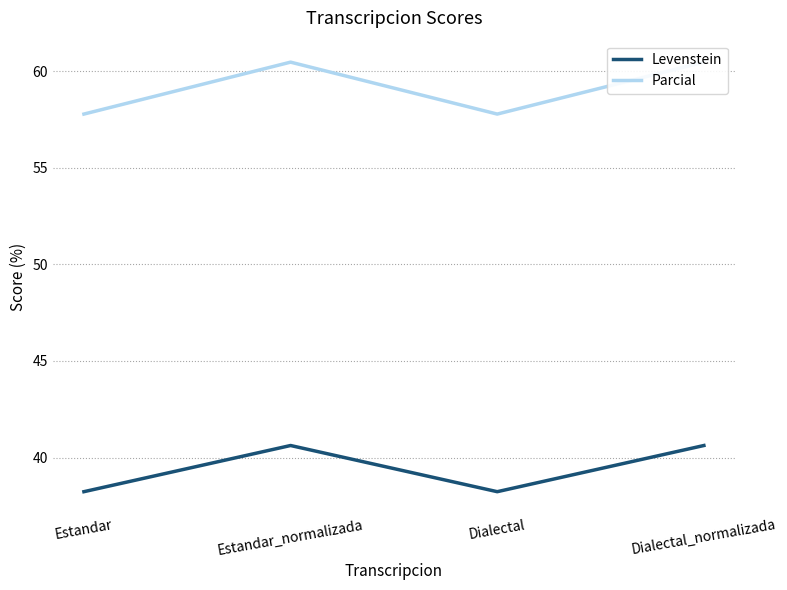

The value of Levenstein at Estandar_normalizada is 23.3. True or false?

False